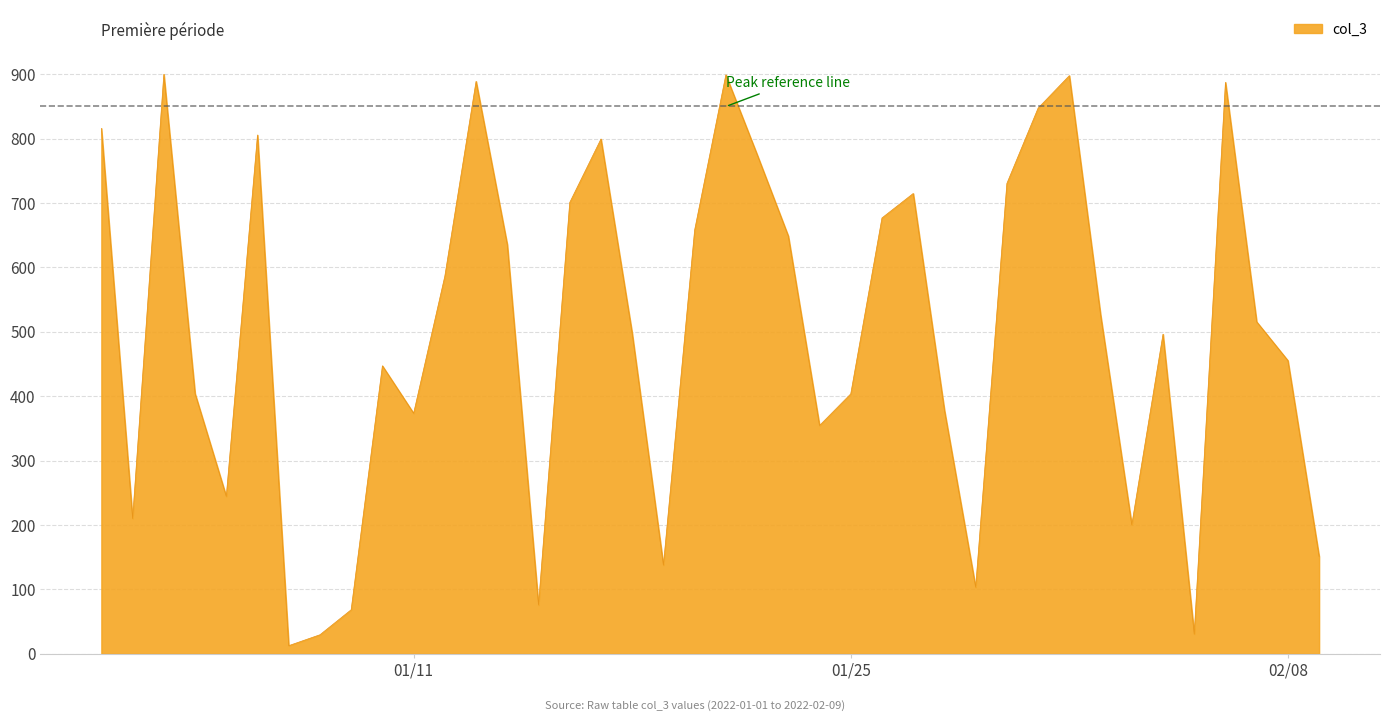

What is the greatest value displayed?

900.0